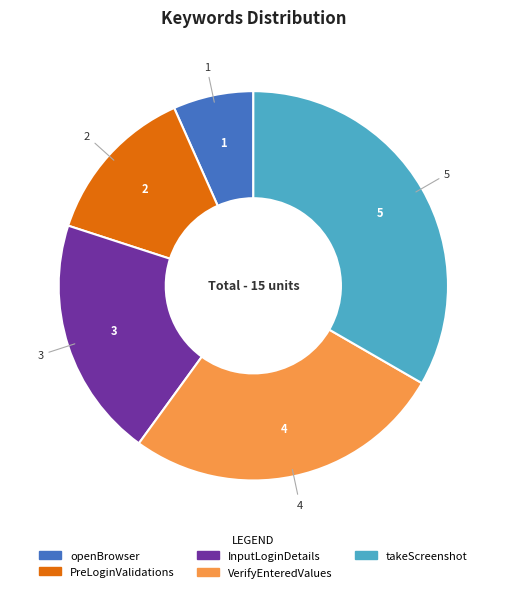

Is the sum of PreLoginValidations and openBrowser greater than half?

No